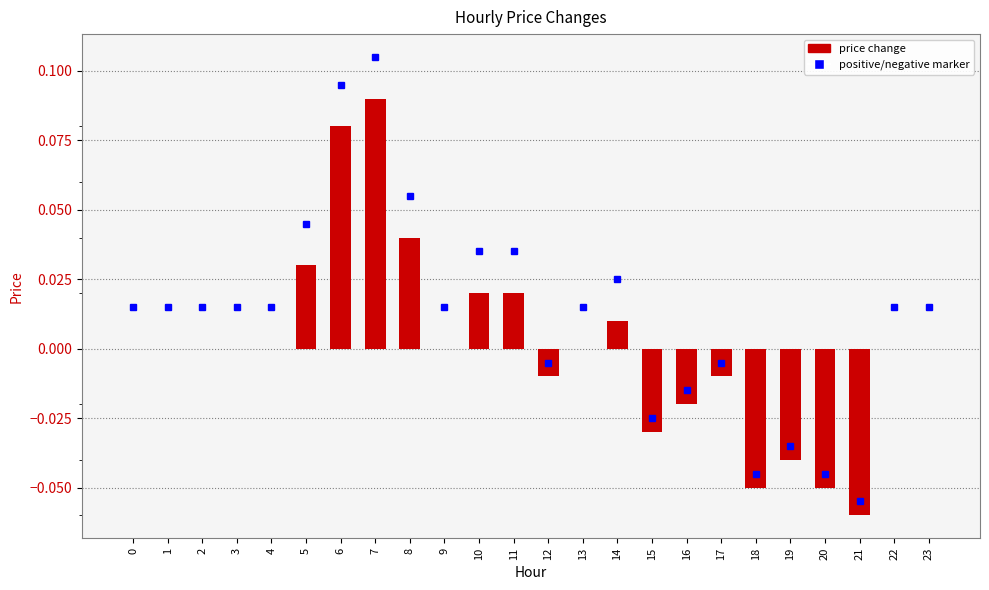

The value at 15 is -0.0. True or false?

True